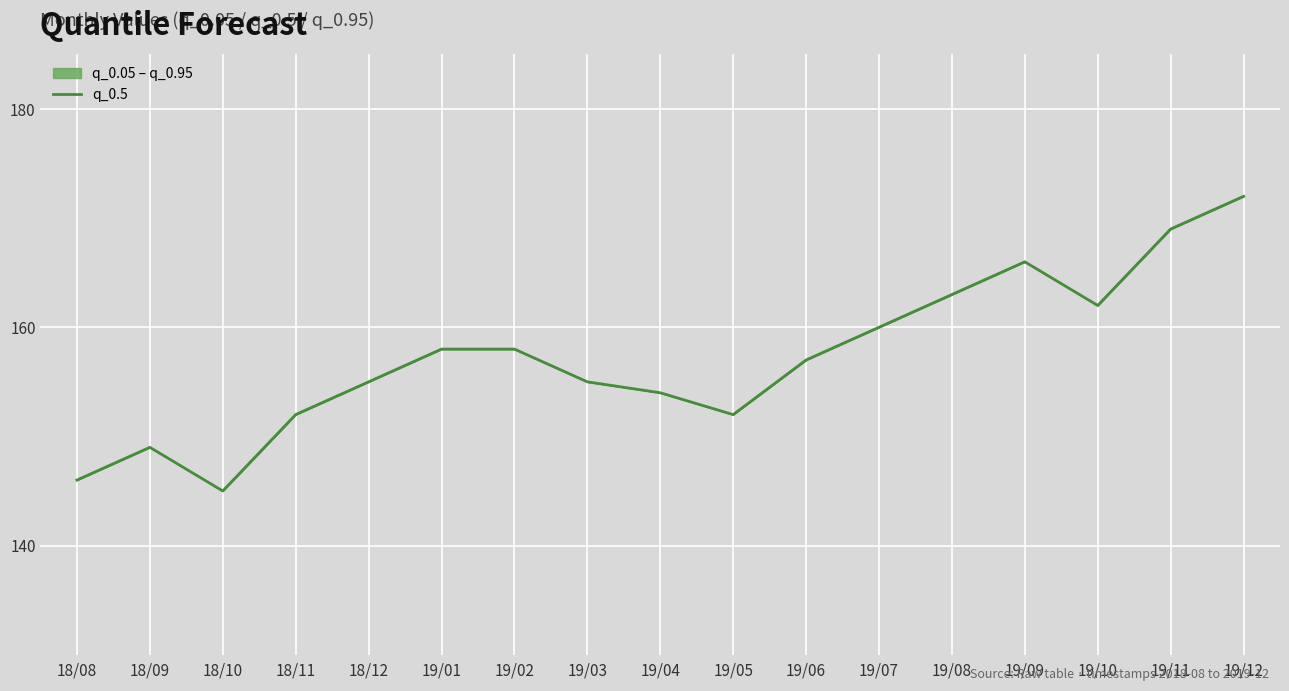

Which label corresponds to the smallest value in the chart?

18/10